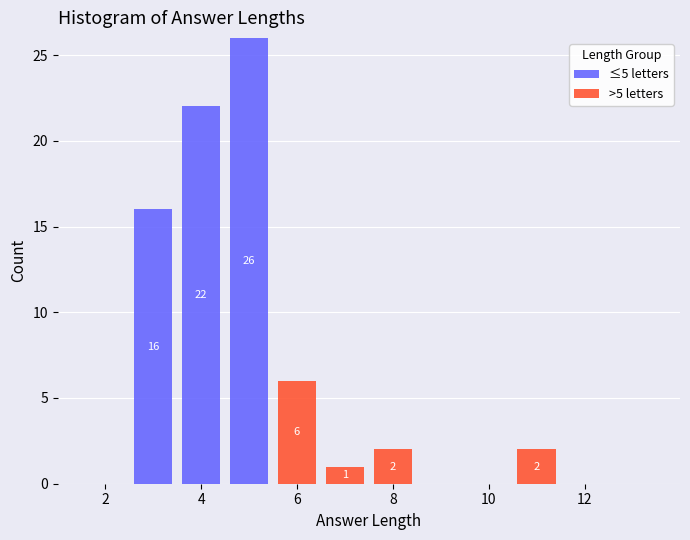

Which range on the x-axis has the tallest stacked bar (by total height)?

4.5 to 5.5